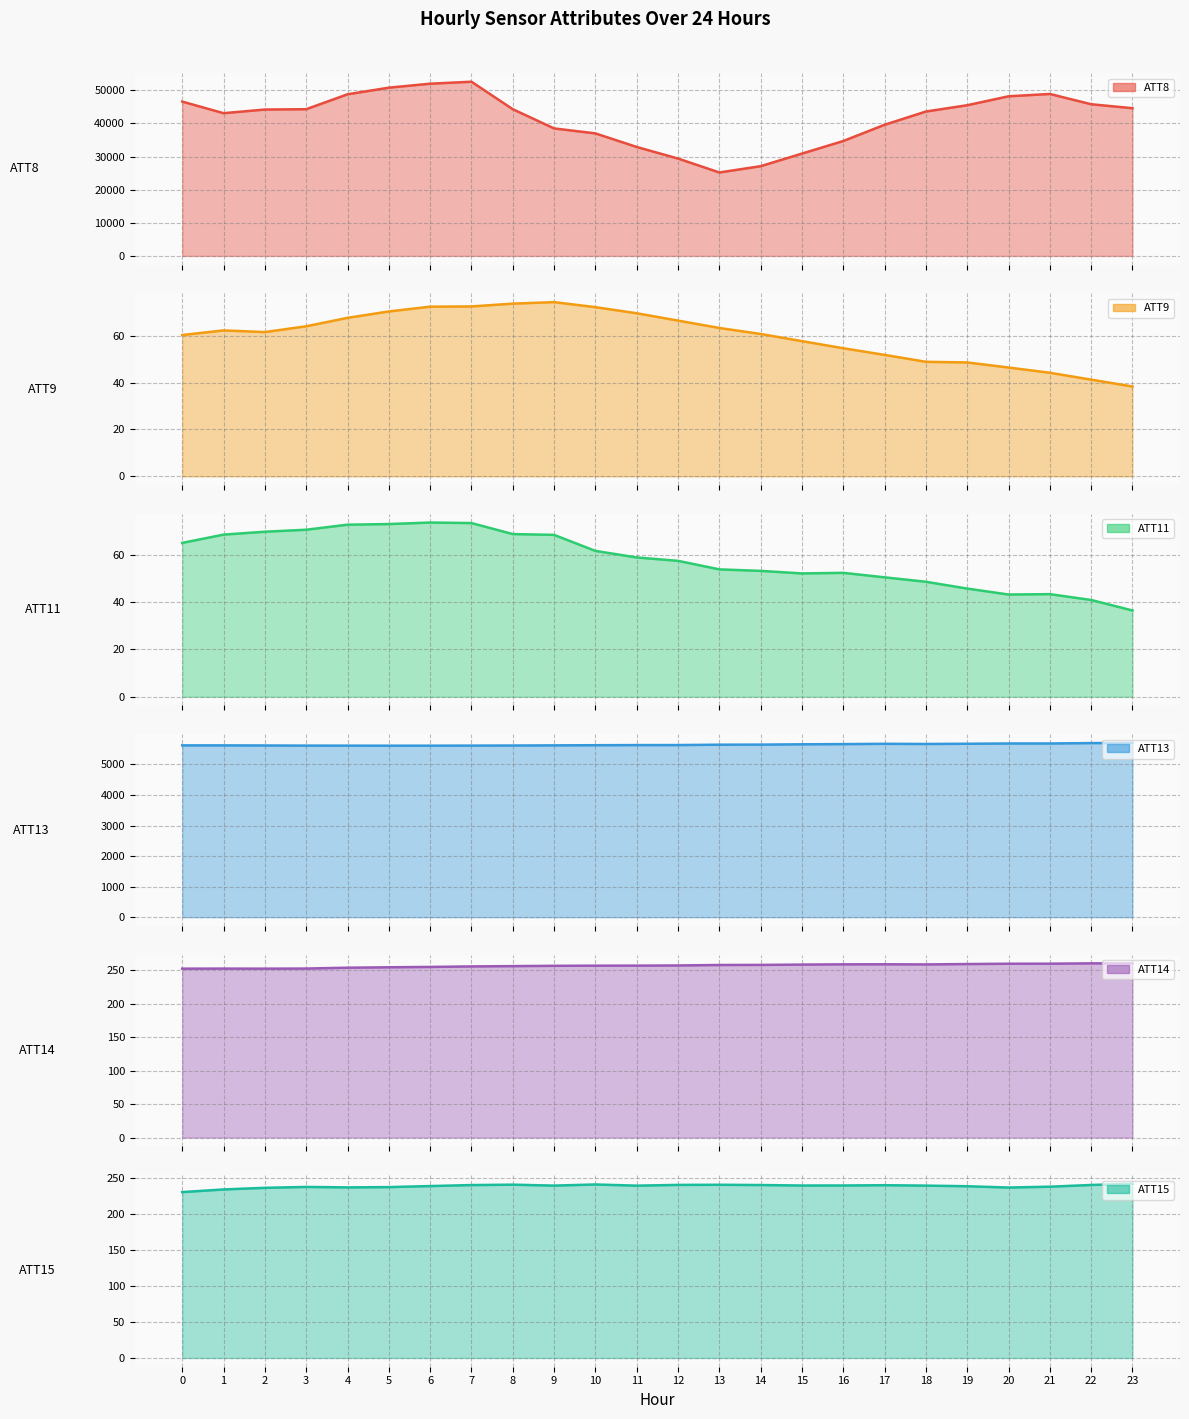

What is the sum of the ATT8 values at 17 and 8?

83900.0